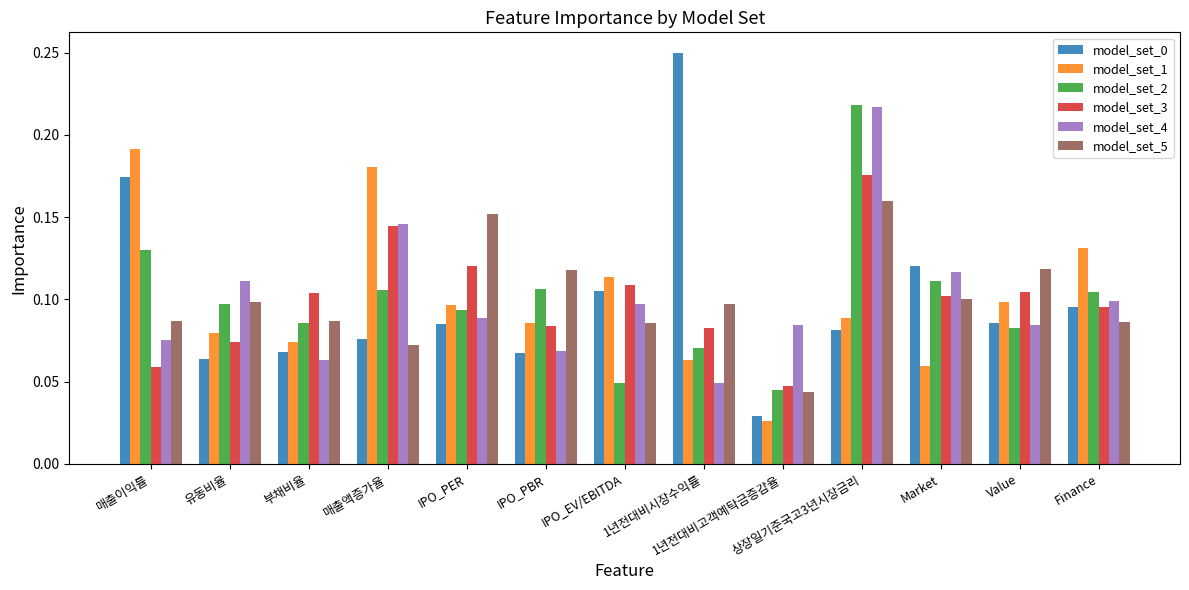

Does the chart contain stacked bars?

No